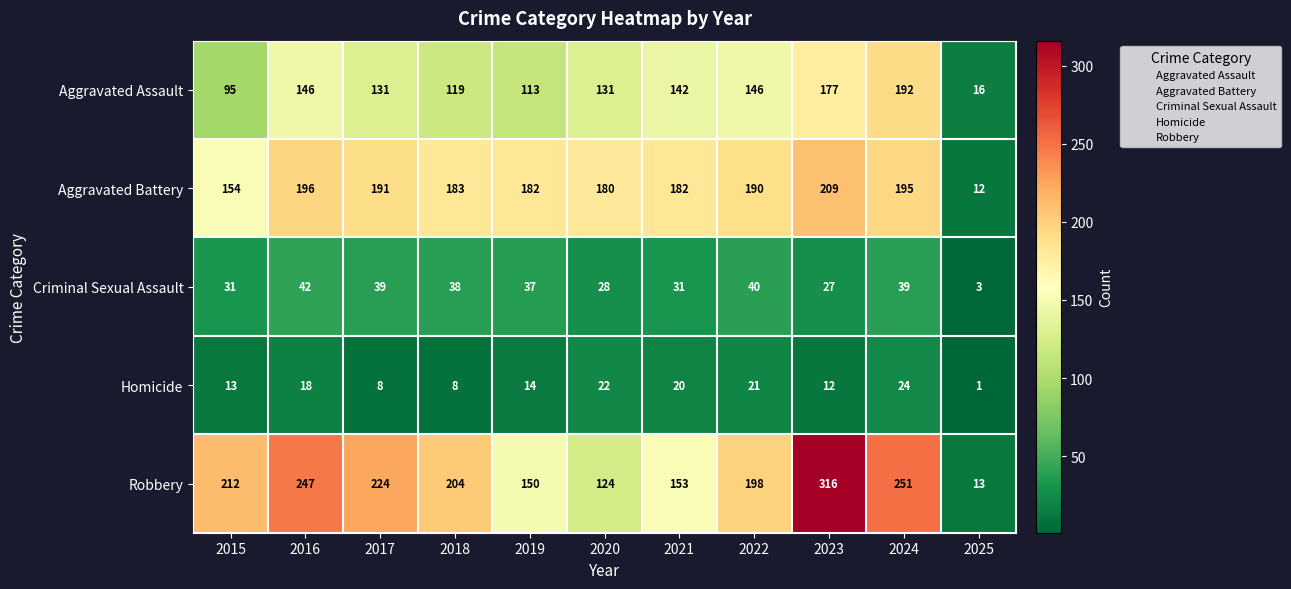

Is it true that Robbery equals 224 at 2017?

True